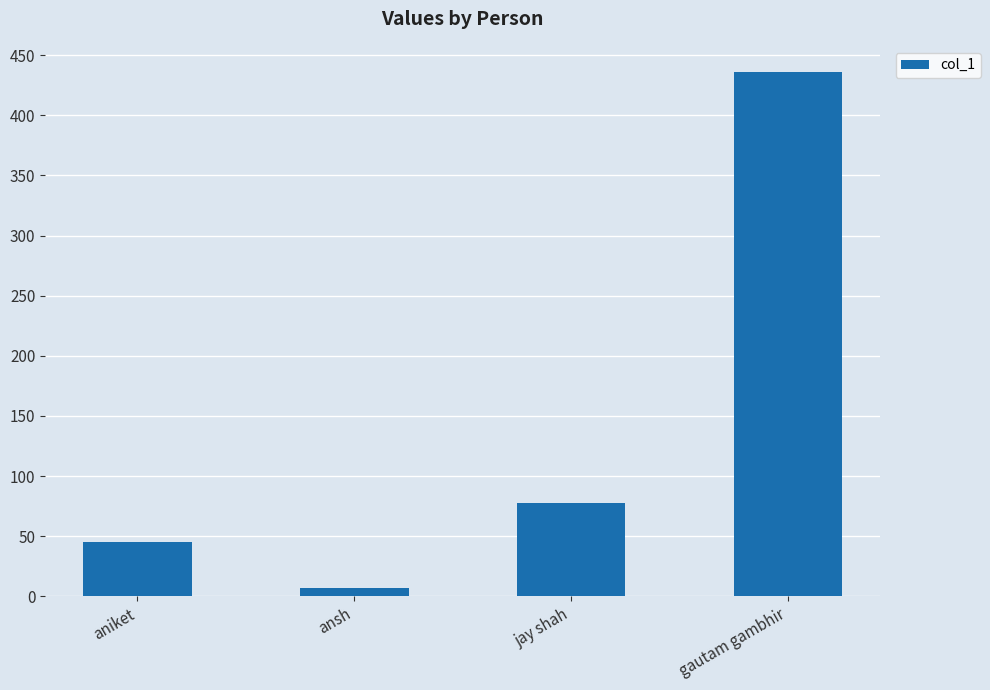

Reading right to left, list all the values displayed in this chart.

gautam gambhir=436	jay shah=78	ansh=7	aniket=45